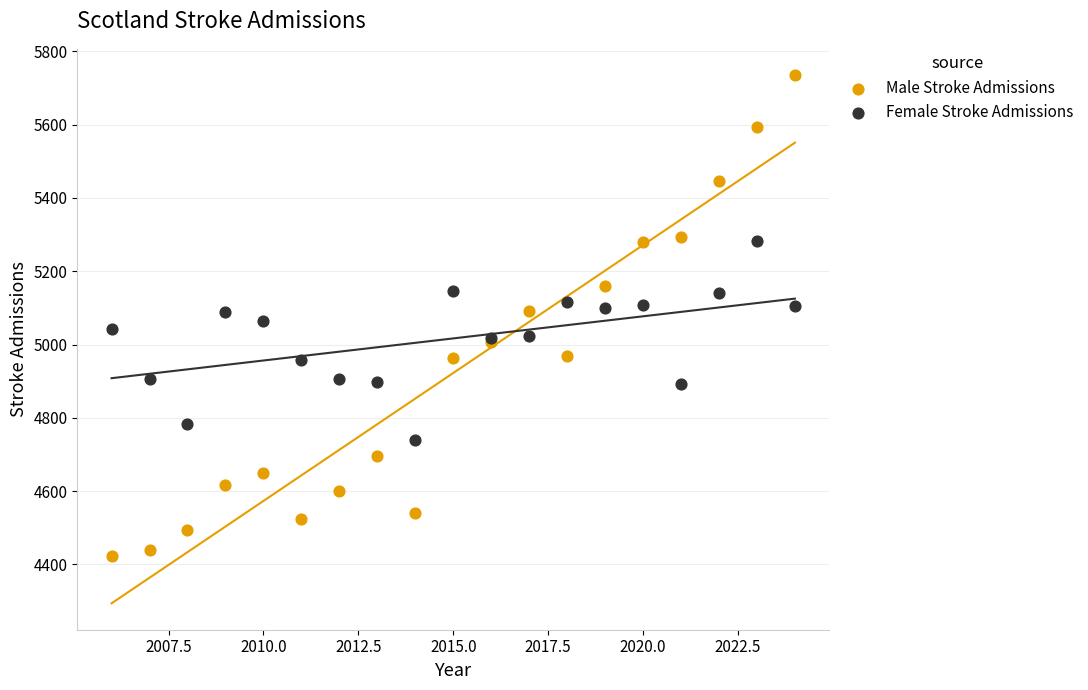

What are all the series names shown in the legend?

Male Stroke Admissions, Female Stroke Admissions